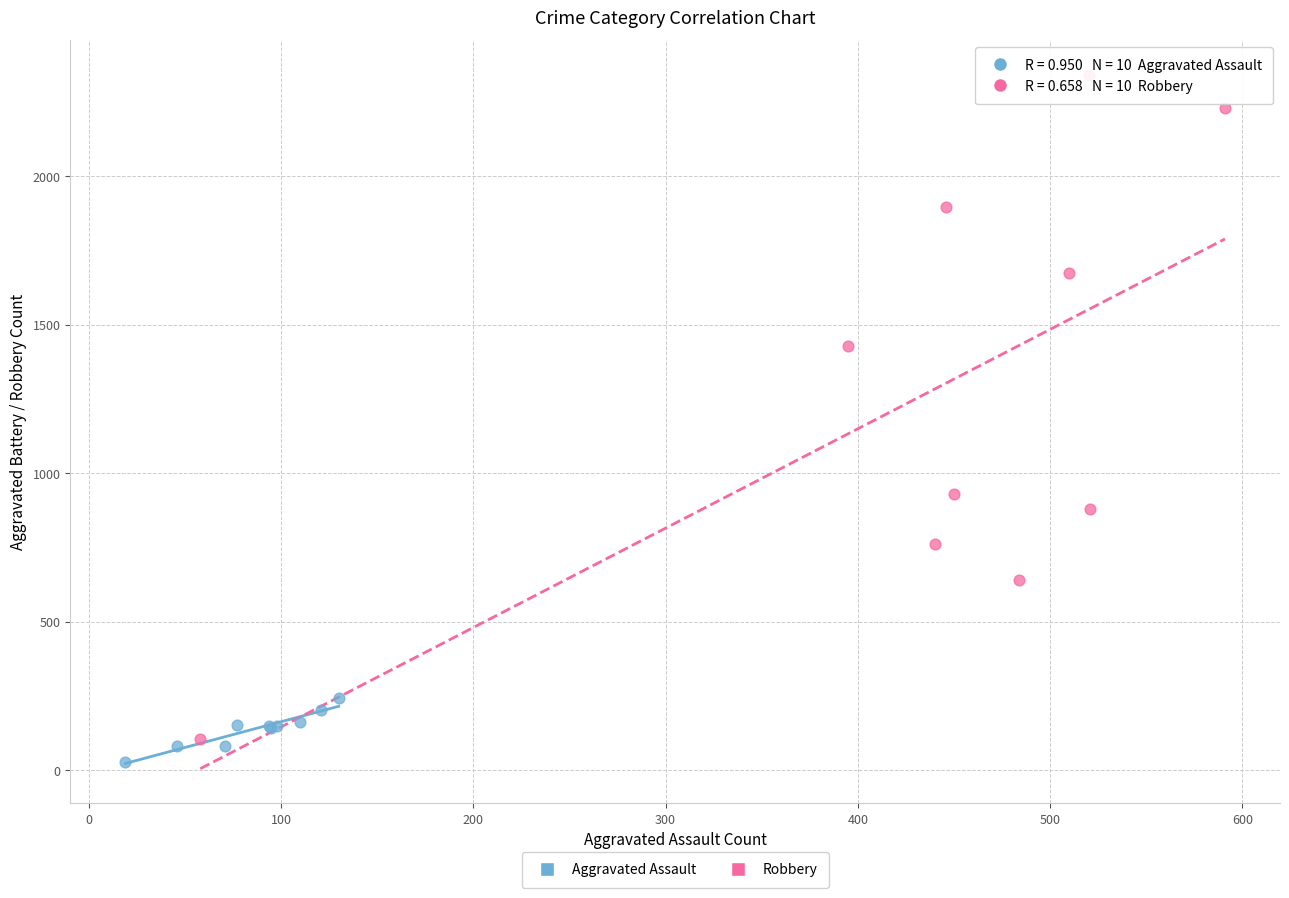

Which series contains the highest Y value?

Robbery